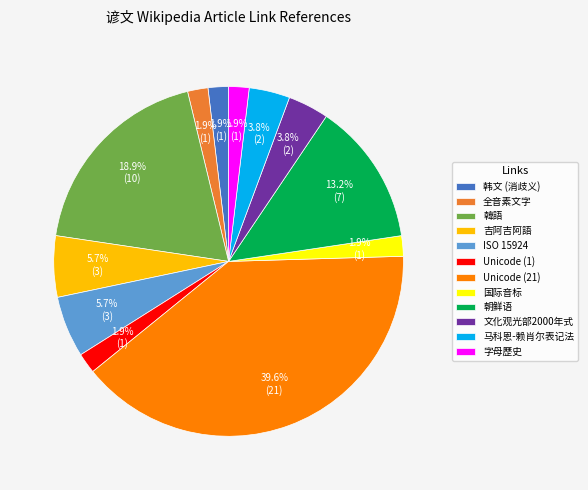

How many slices are in this pie chart?

12